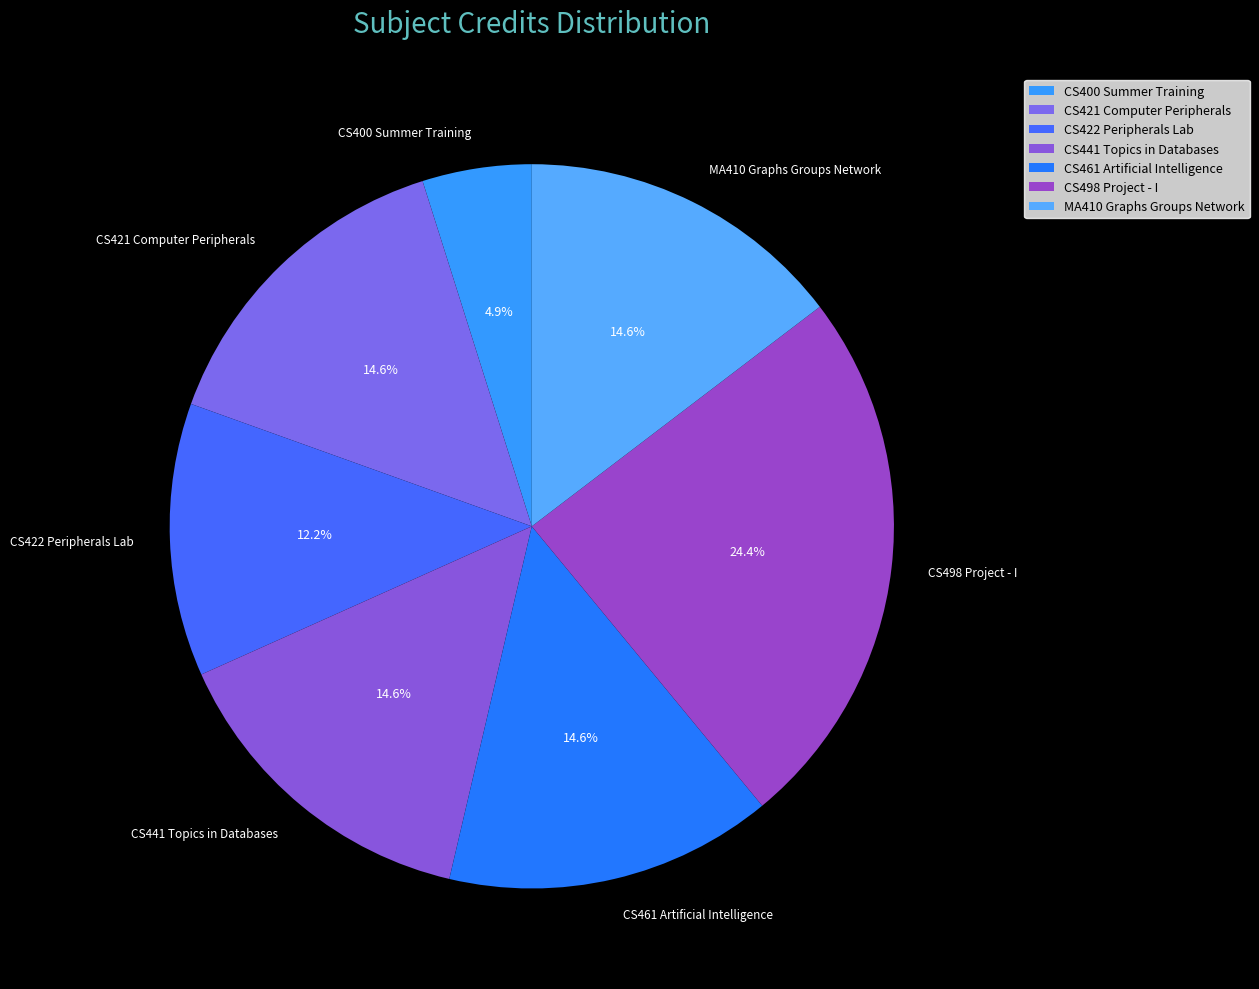

Count the number of slices in the pie.

7